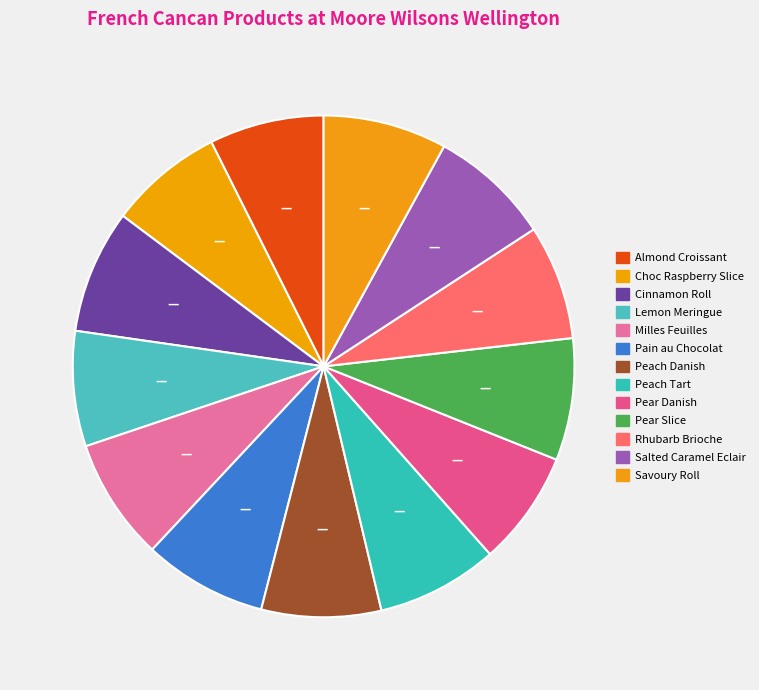

Which has a higher value, Pear Slice or Milles Feuilles?

Milles Feuilles